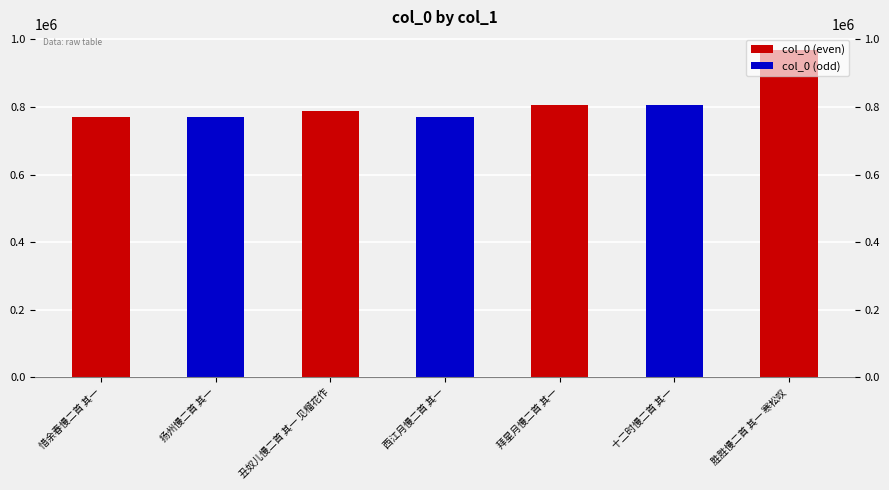

What is the difference between the values at 胜胜慢二首 其一 寒松叹 and 惜余春慢二首 其一?

196492